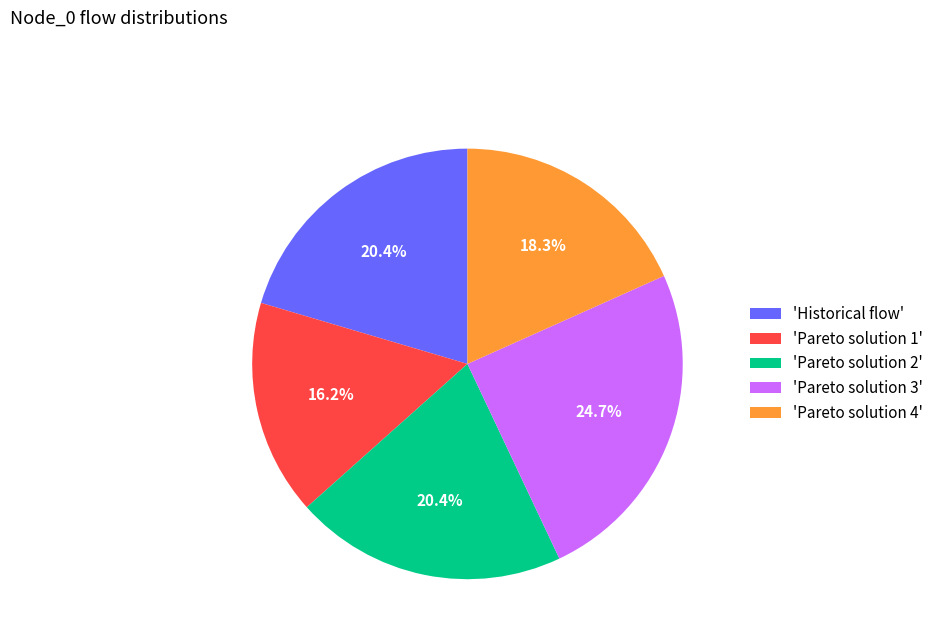

How many segments does this pie chart have?

5